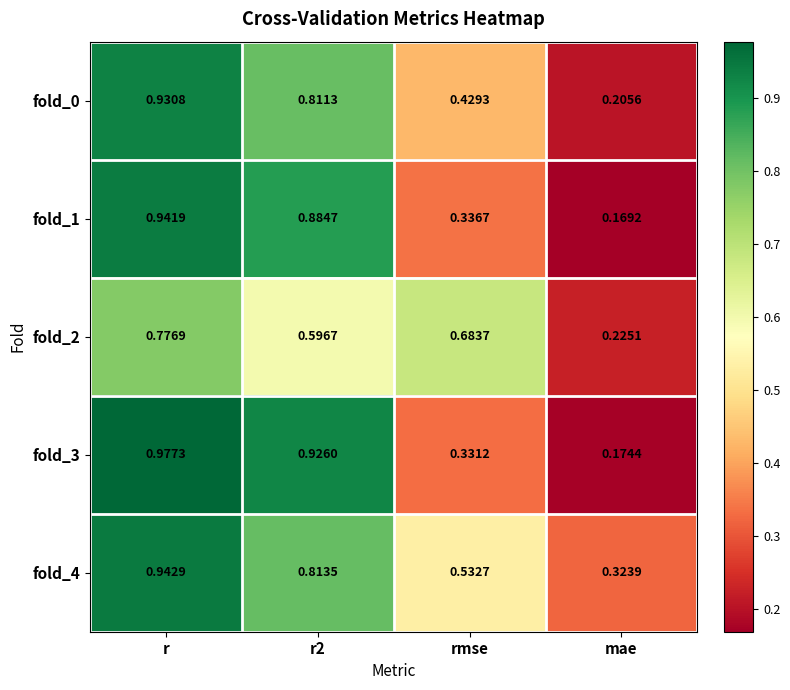

Where is fold_1 nearest to the value 0?

mae